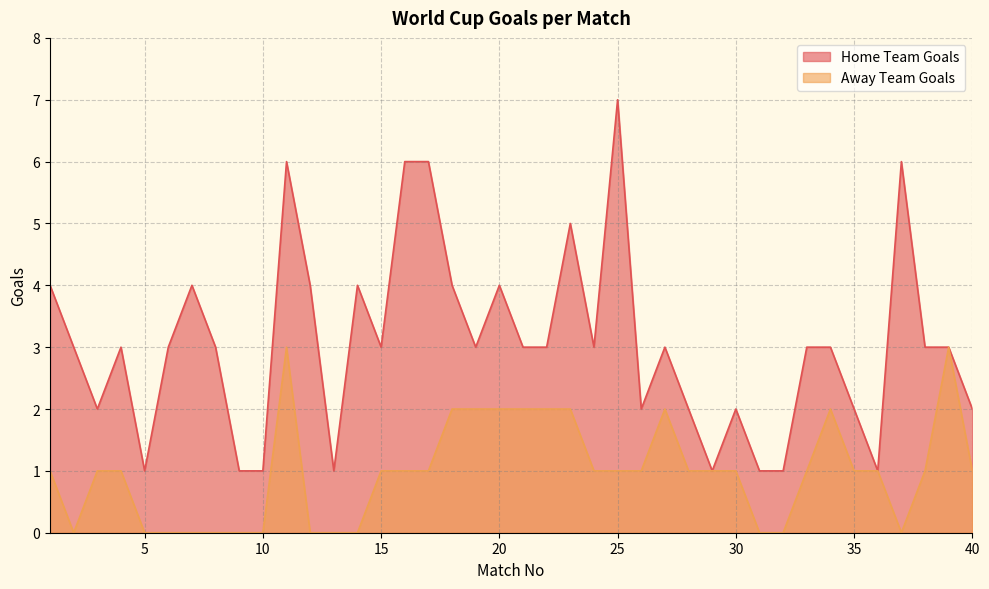

Reading right to left, extract all data points from this chart.

Home Team Goals: 2	3	3	6	1	2	3	3	1	1	2	1	2	3	2	7	3	5	3	3	4	3	4	6	6	3	4	1	4	6	1	1	3	4	3	1	3	2	3	4
Away Team Goals: 1	3	1	0	1	1	2	1	0	0	1	1	1	2	1	1	1	2	2	2	2	2	2	1	1	1	0	0	0	3	0	0	0	0	0	0	1	1	0	1